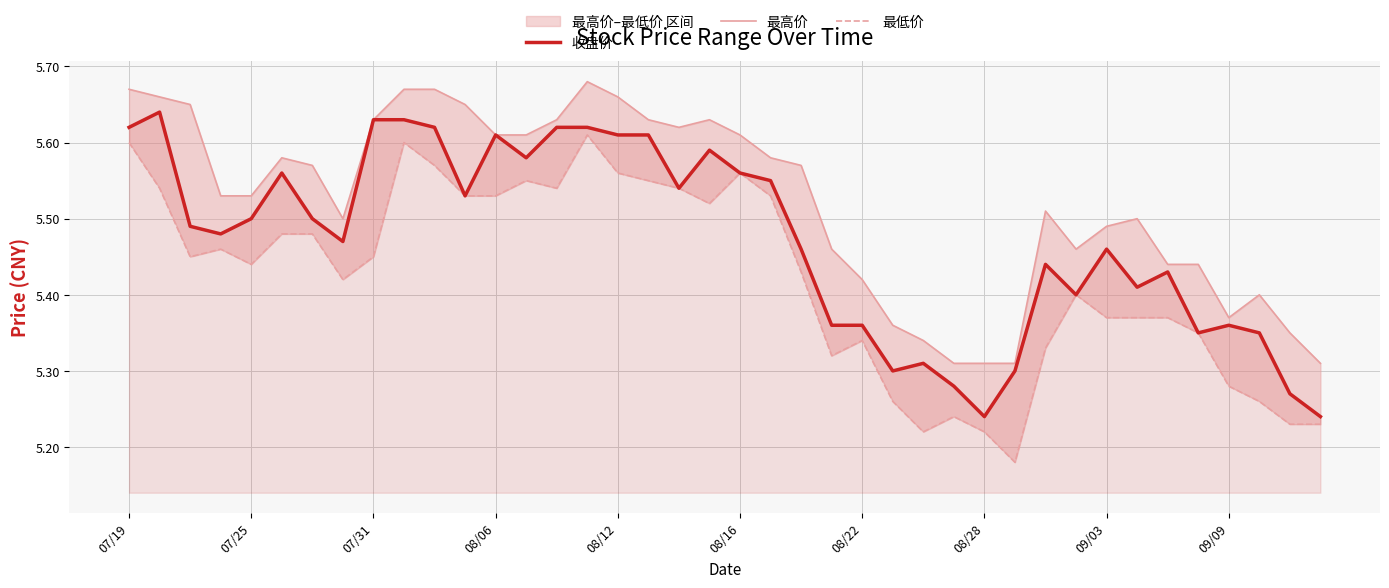

What is the difference between the second highest and minimum values in the 收盘价 series?

0.4